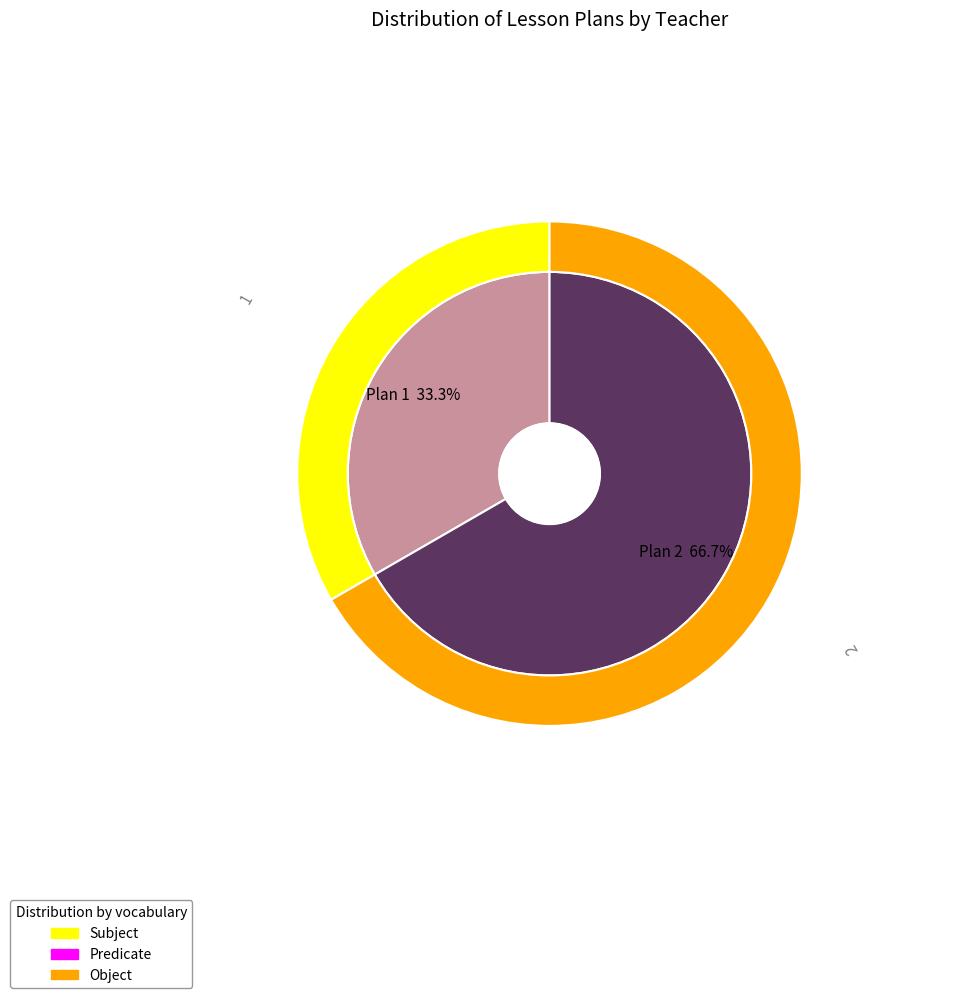

Is there a majority slice in this chart?

Yes